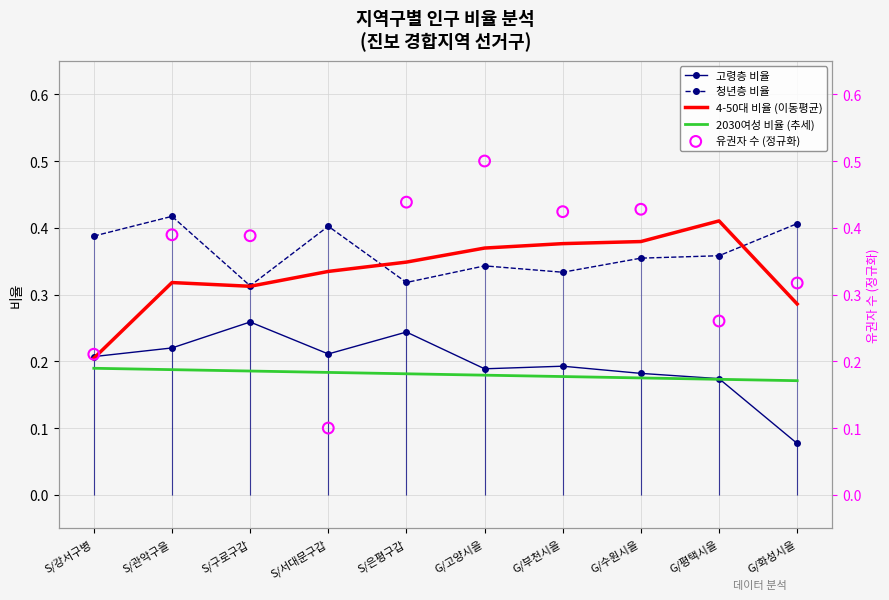

Which series reaches the maximum Y coordinate?

유권자 수 (정규화)